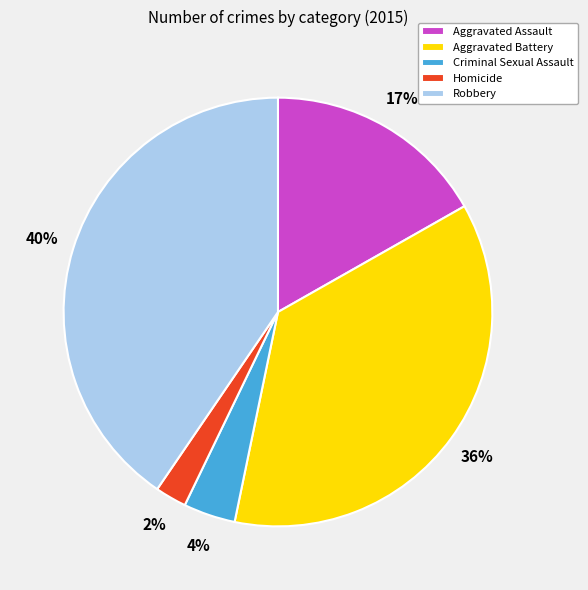

What is the largest slice in the pie chart?

Robbery